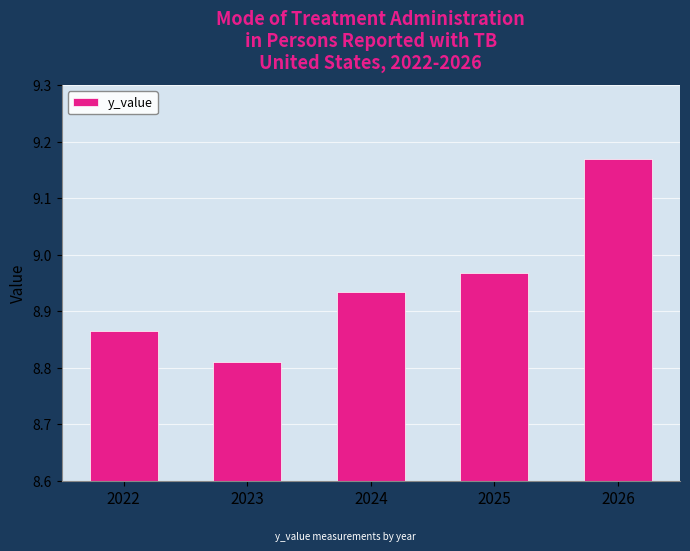

What is the change in value from 2022 to 2025?

+0.1